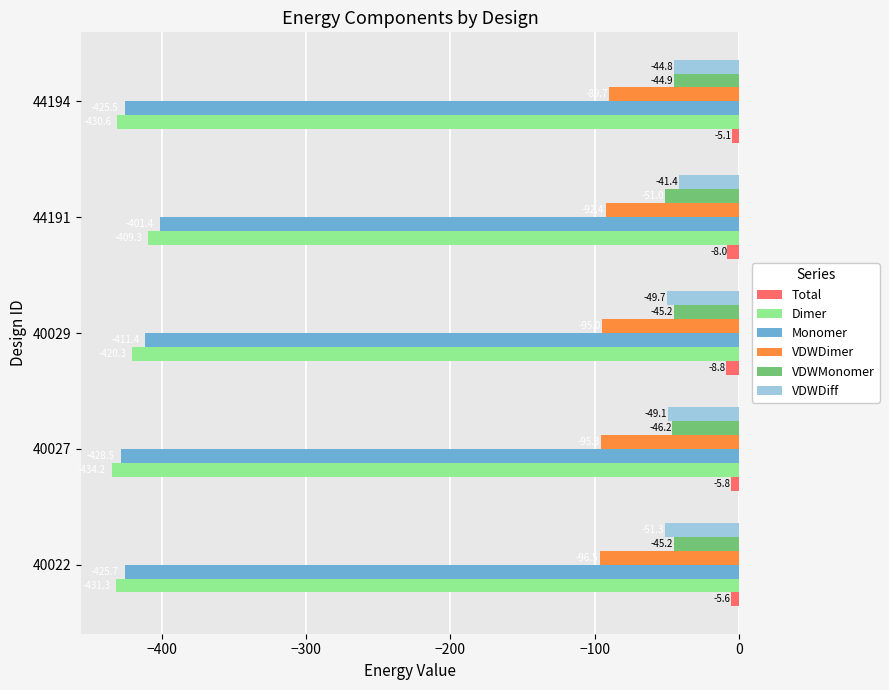

Which series has the largest range (max minus min)?

Monomer